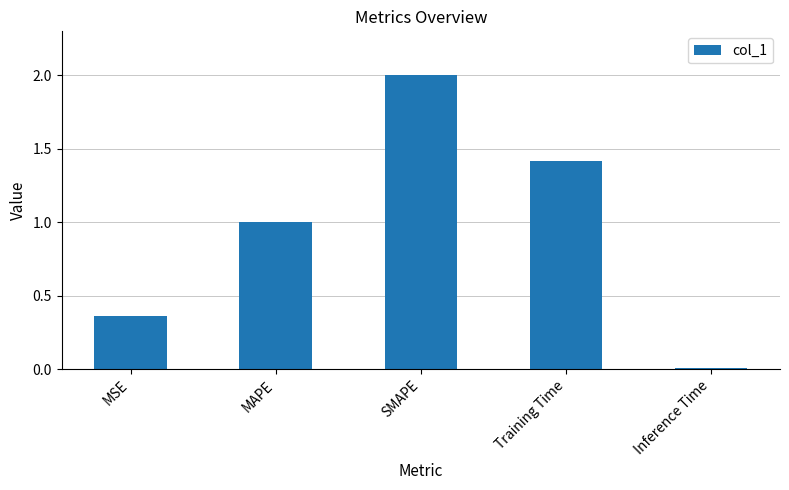

True or false: the data shows 1.4 at Training Time.

True